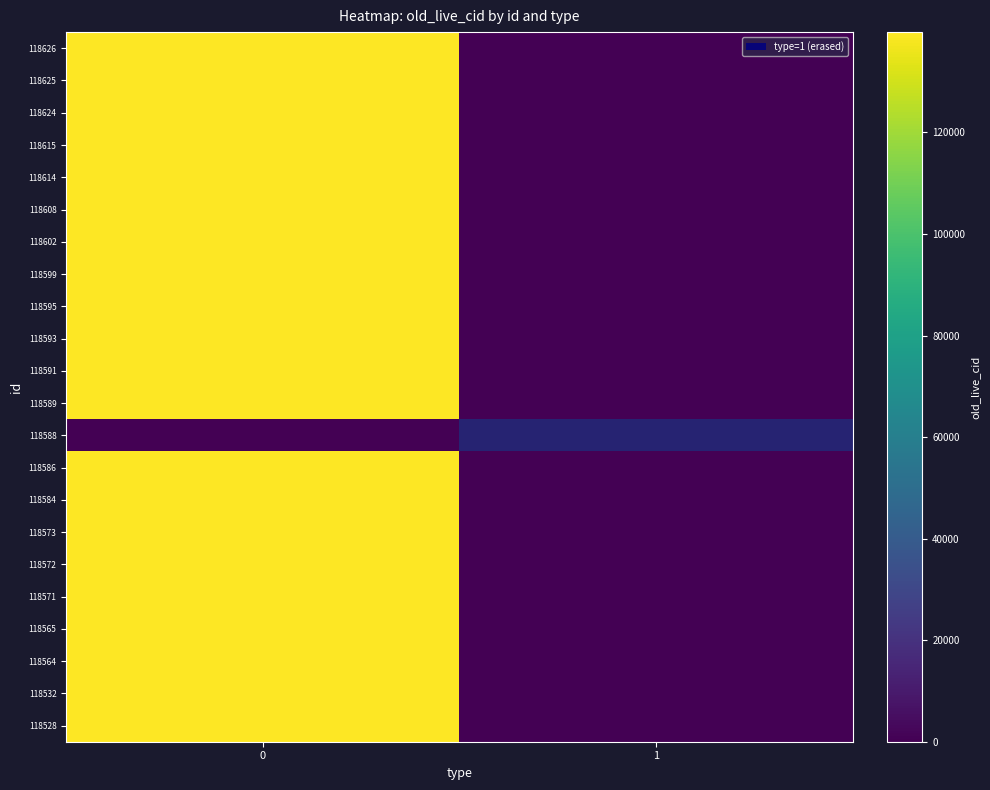

Which category has the lowest value across all series?

1